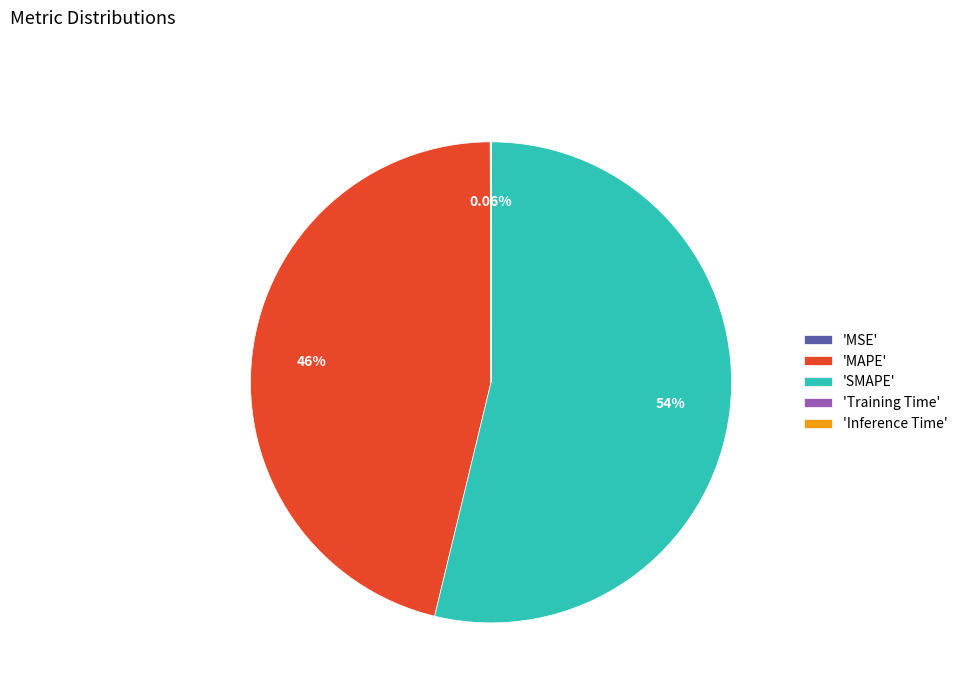

What is the largest slice in the pie chart?

'SMAPE'